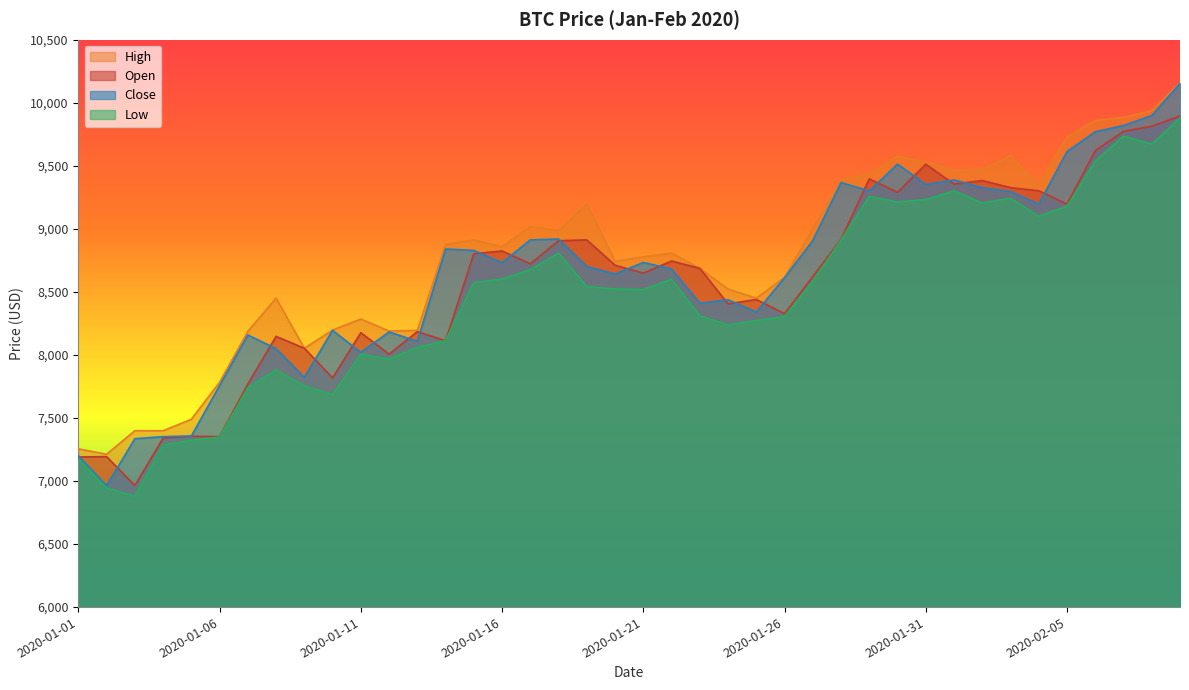

What is the value of the close point at the 31st from the left?

9352.8